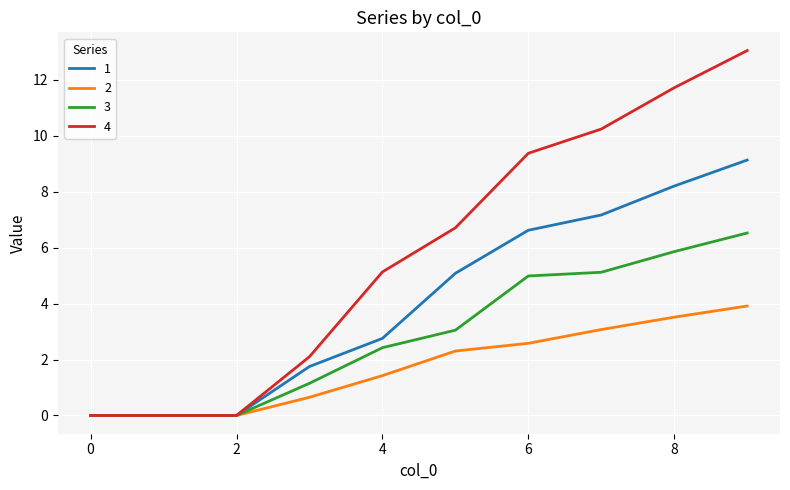

Which series has the widest spread of values?

4